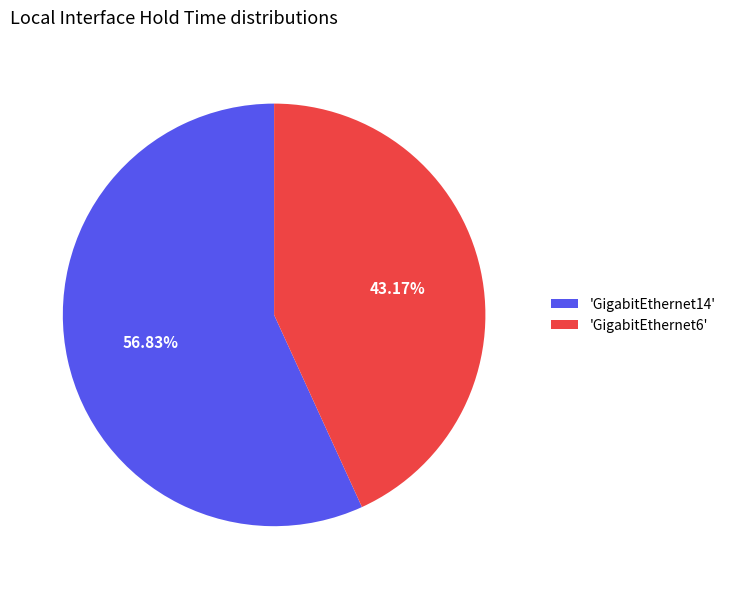

Is the sum of 'GigabitEthernet6' and 'GigabitEthernet14' greater than half?

Yes